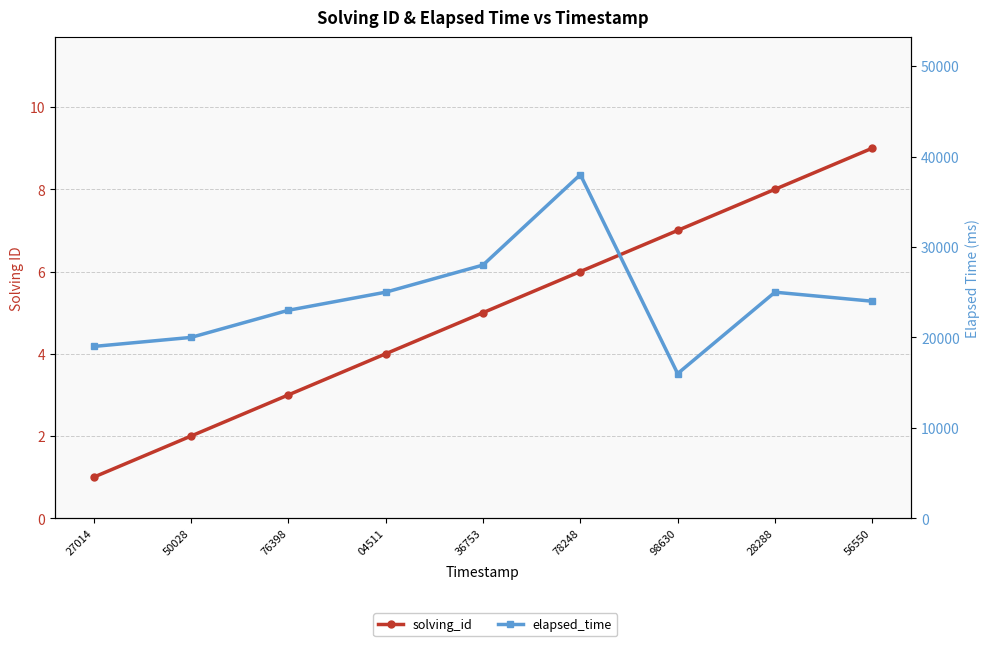

Rank the categories by elapsed_time value from highest to lowest.

78248, 36753, 04511, 28288, 56550, 76398, 50028, 27014, 98630